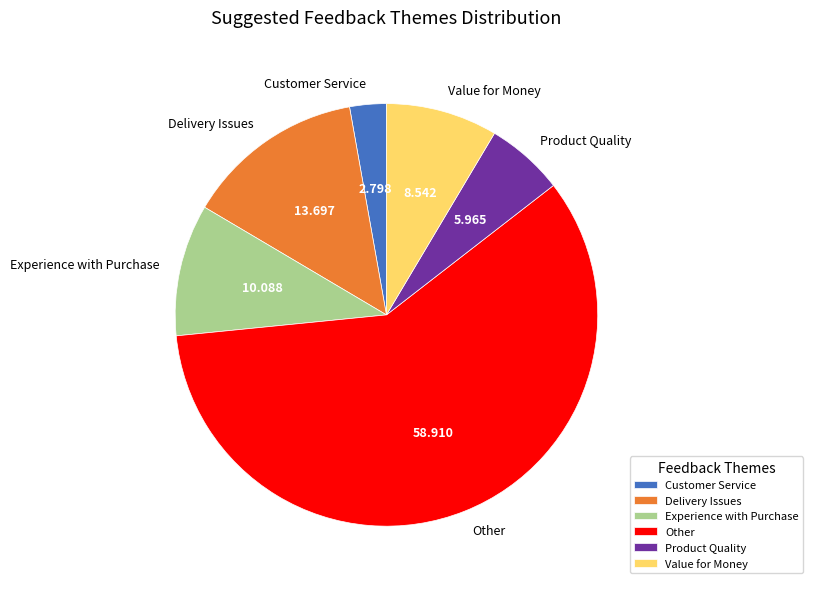

Which has a higher value, Other or Delivery Issues?

Other